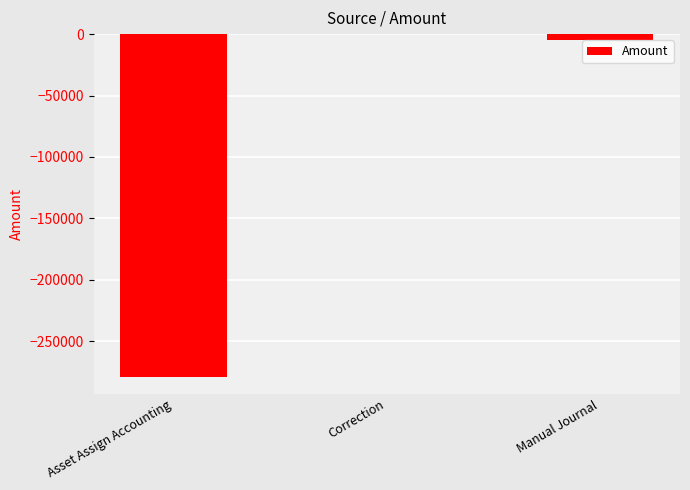

Reading left to right, transcribe all the data shown in this chart.

-278911.5	0.0	-4968.1